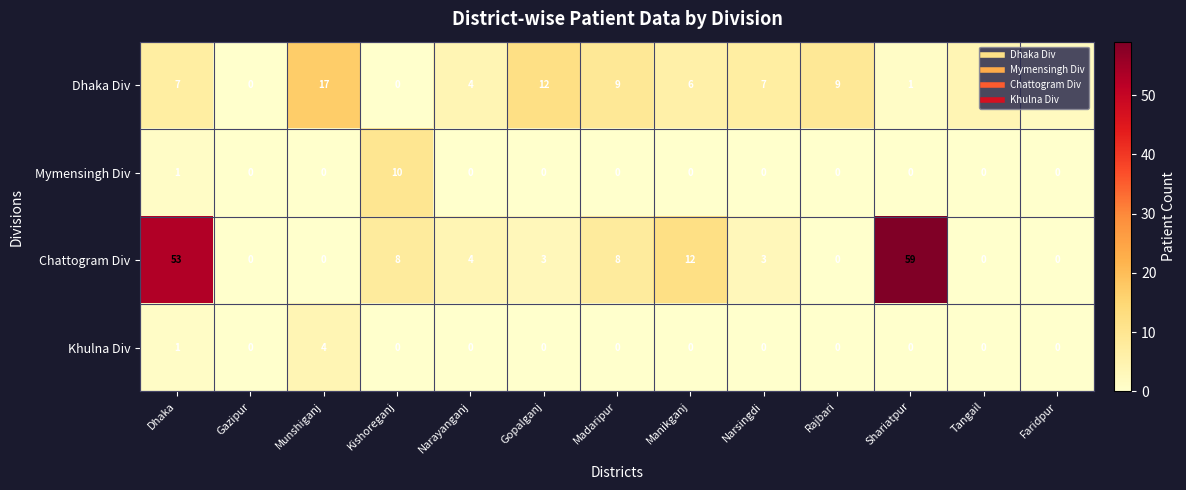

What is the total value across all series at Kishoreganj?

18